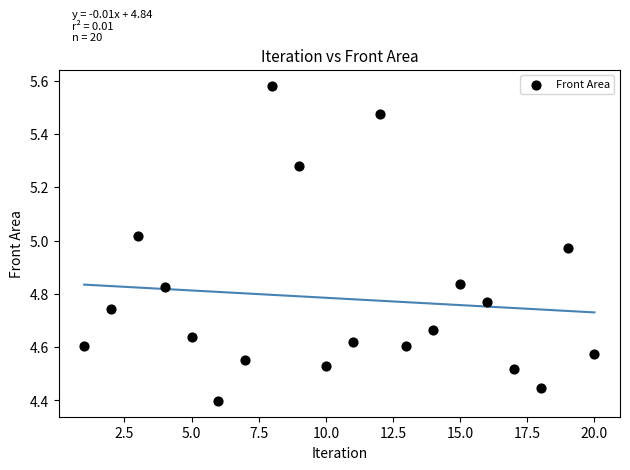

What is the range of X values (max minus min)?

19.0